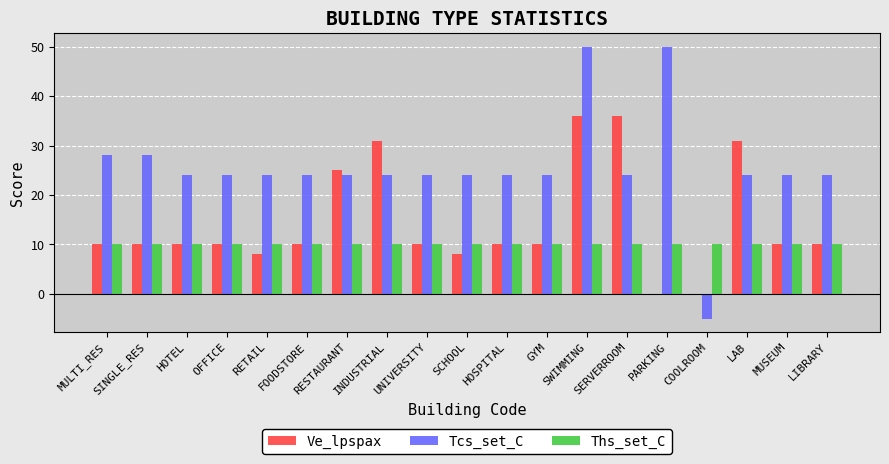

Which series has the largest total across all categories?

Tcs_set_C